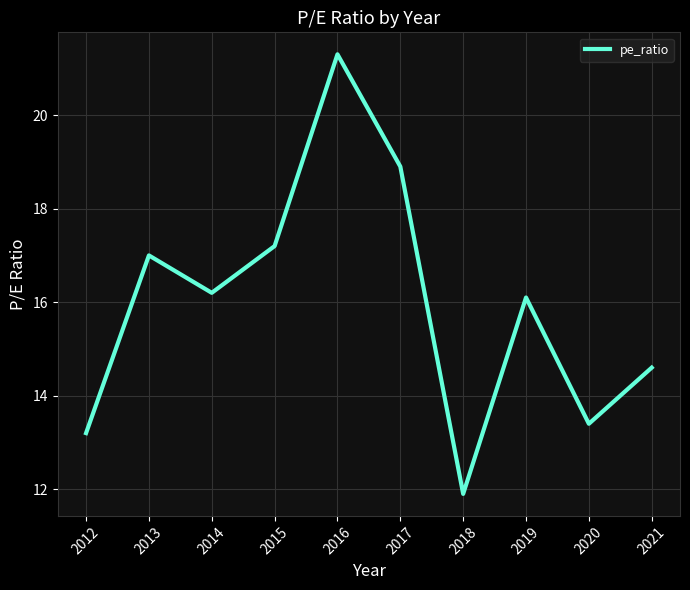

Which has a higher value, 2020 or 2015?

2015